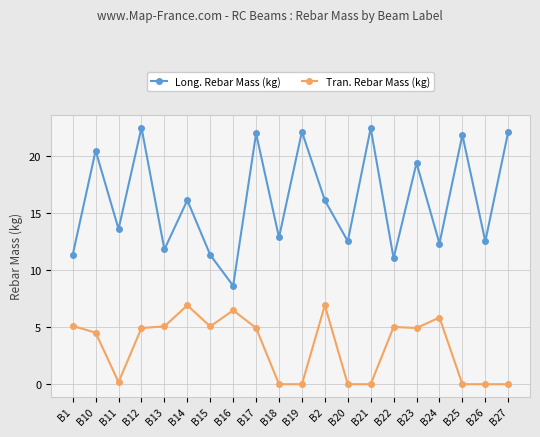

How many lines are shown in the chart?

2